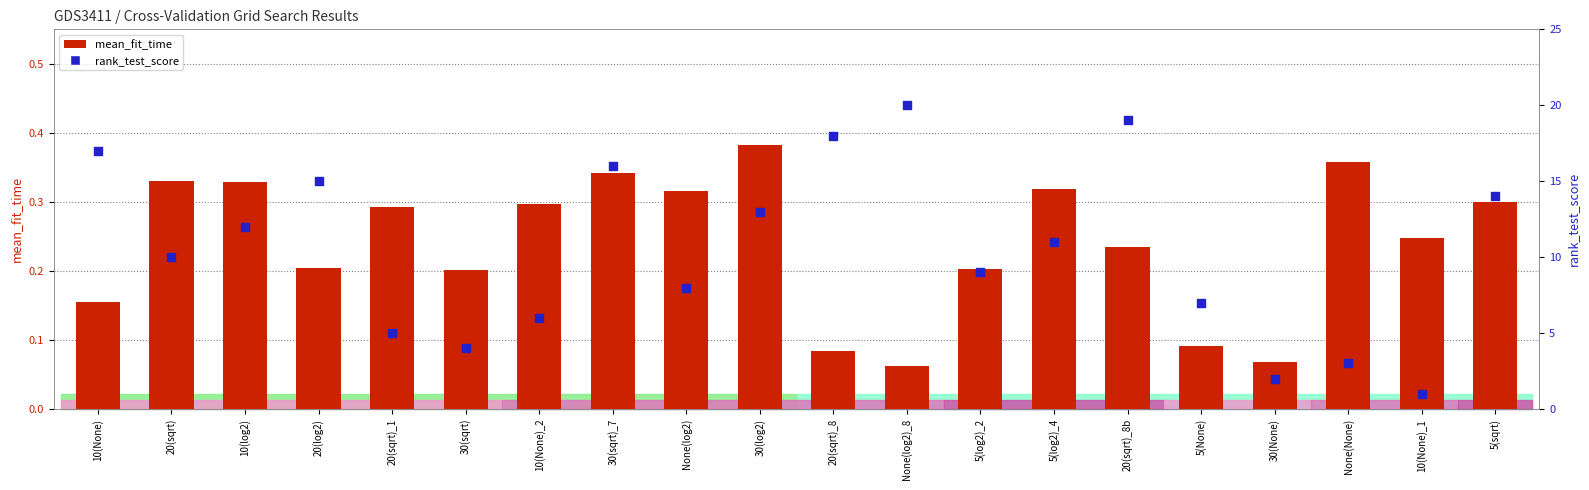

At how many categories does at least one series exceed 11?

9